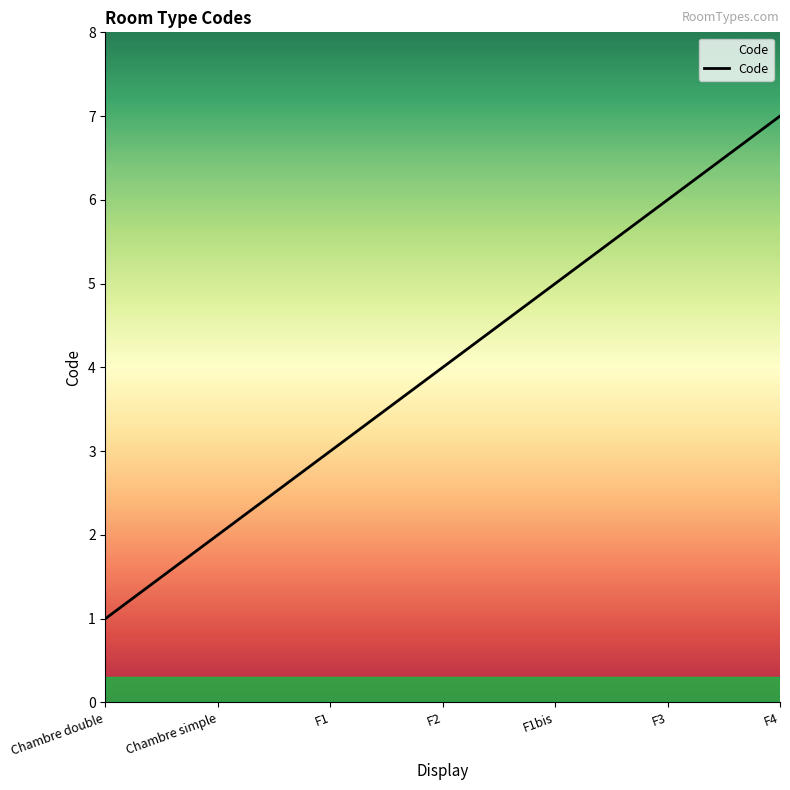

What is the value of the 1st point from the left?

1